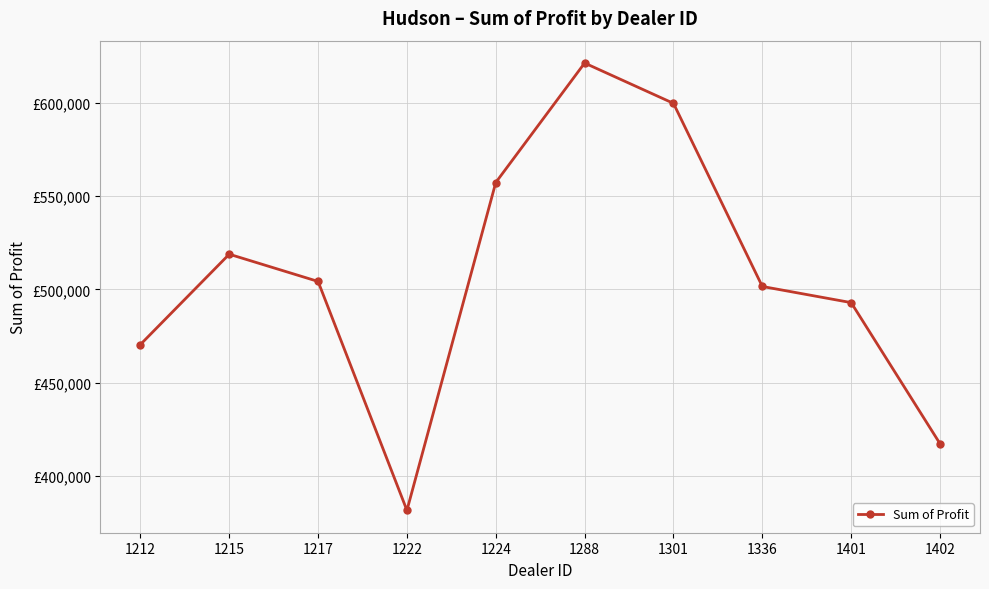

Is this an area chart (filled region under the line)?

No